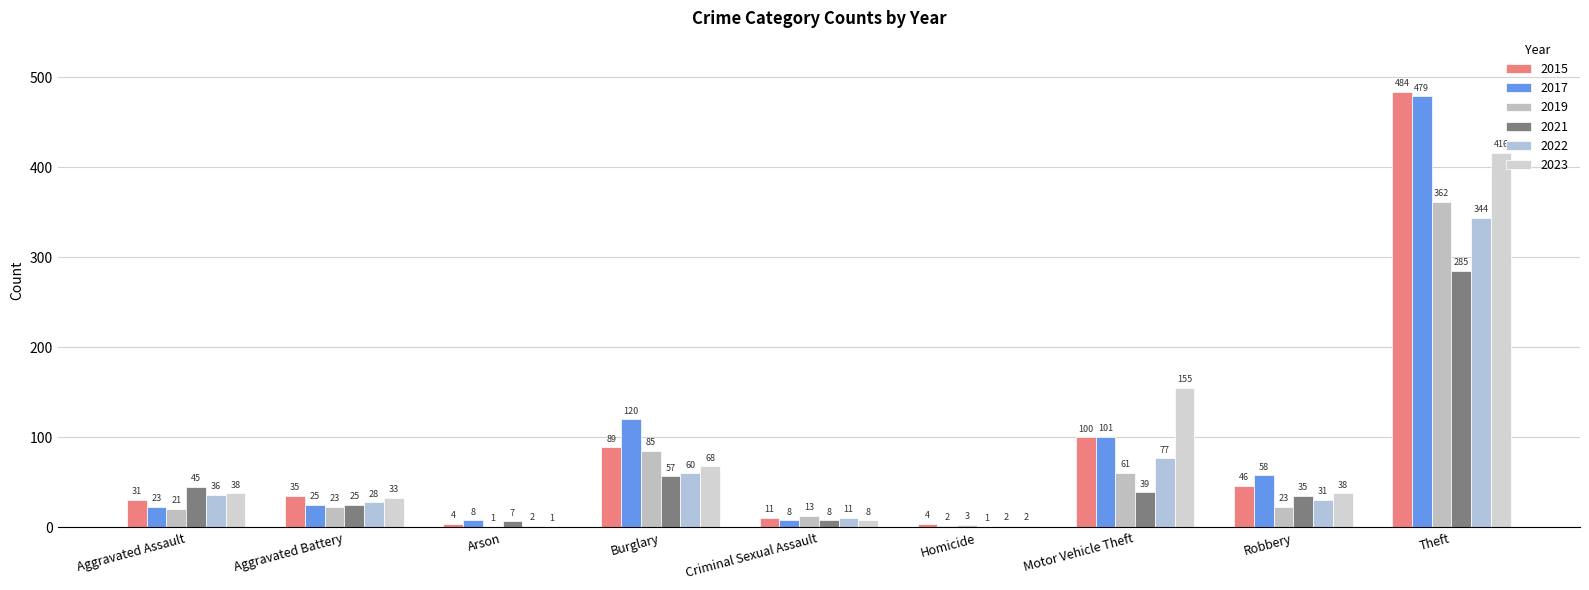

At which category does the chart reach its peak across all series?

Theft